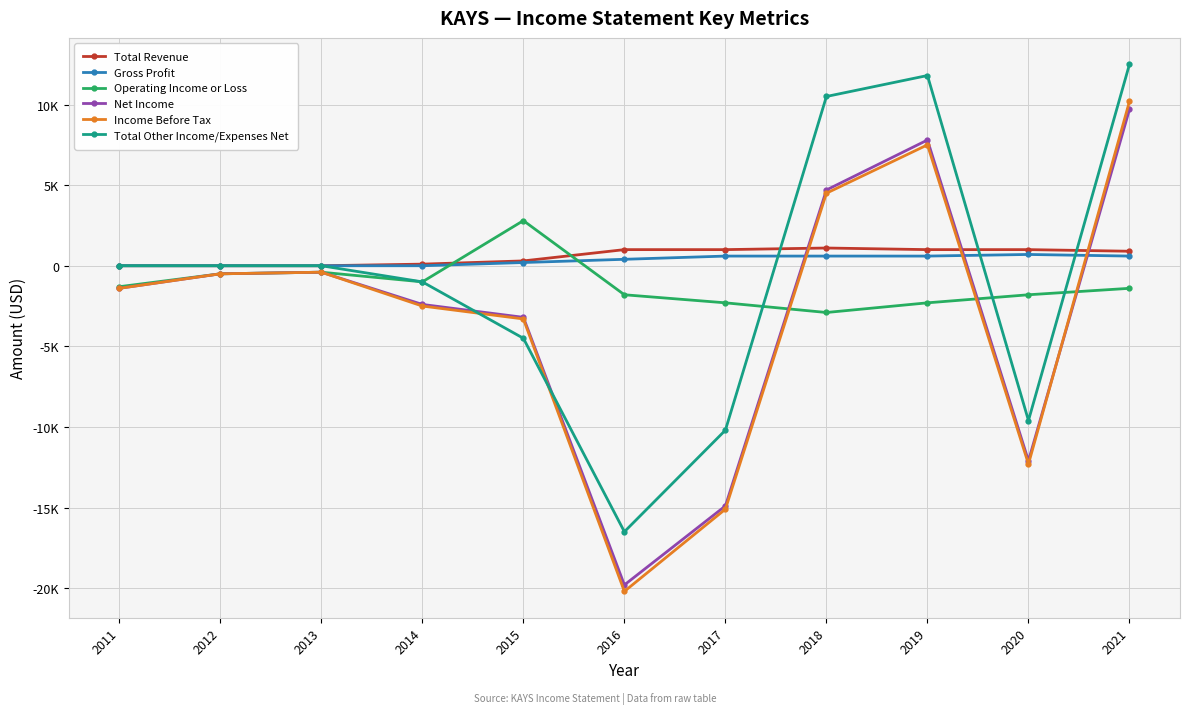

What is the sum of the Total Other Income/Expenses Net values at 2013 and 2014?

-1000